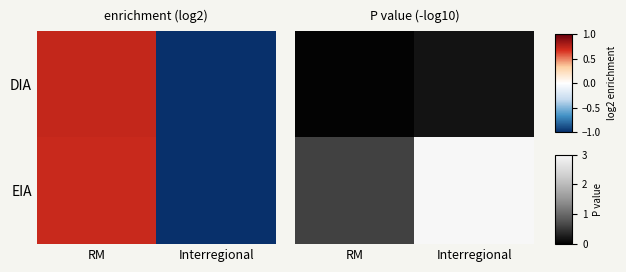

True or false: EIA has a value of 1.0 at Interregional.

False